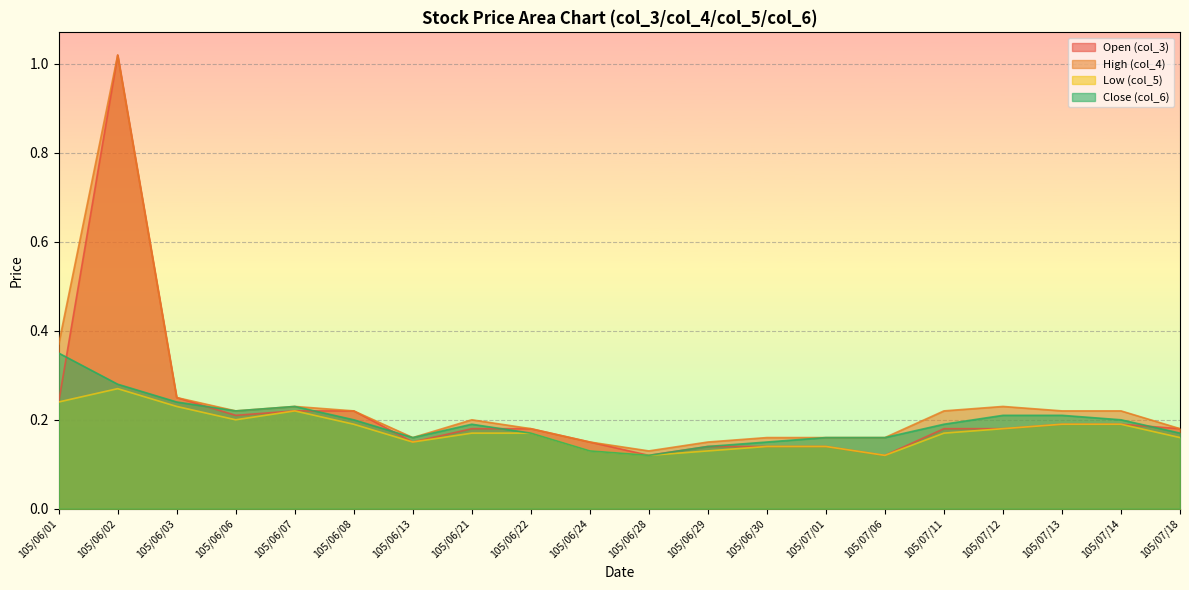

What is the total value across all series at 105/06/07?

0.9